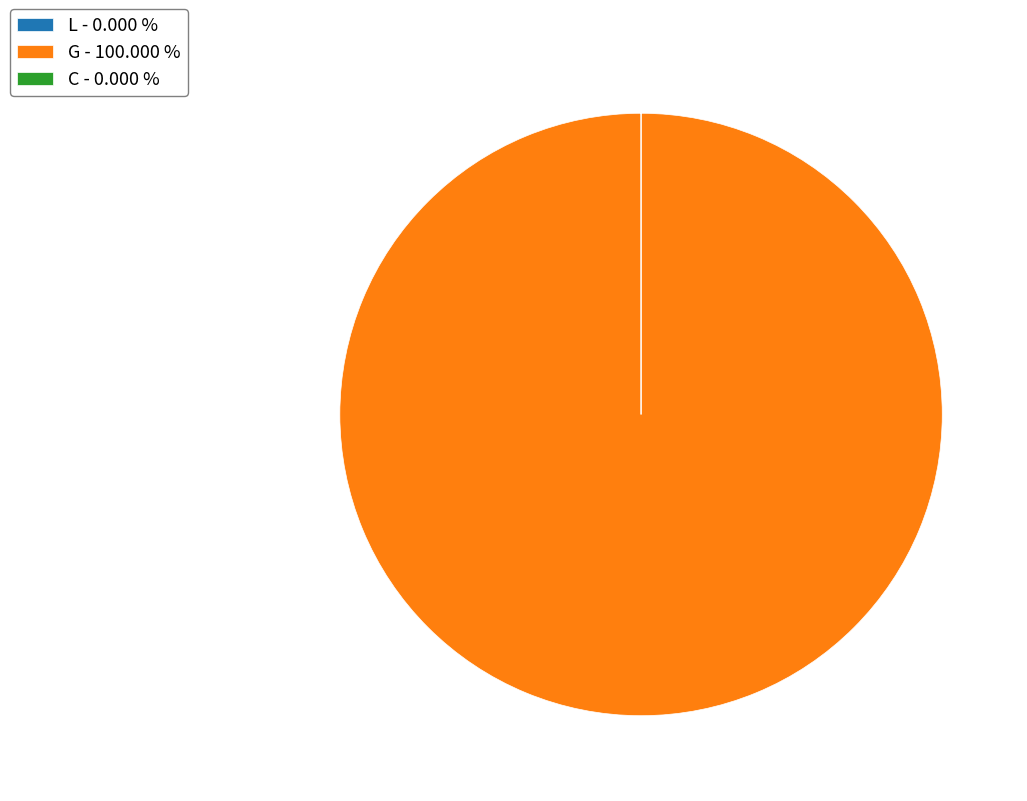

Does G - 100.000 % account for over 50% of the chart?

Yes